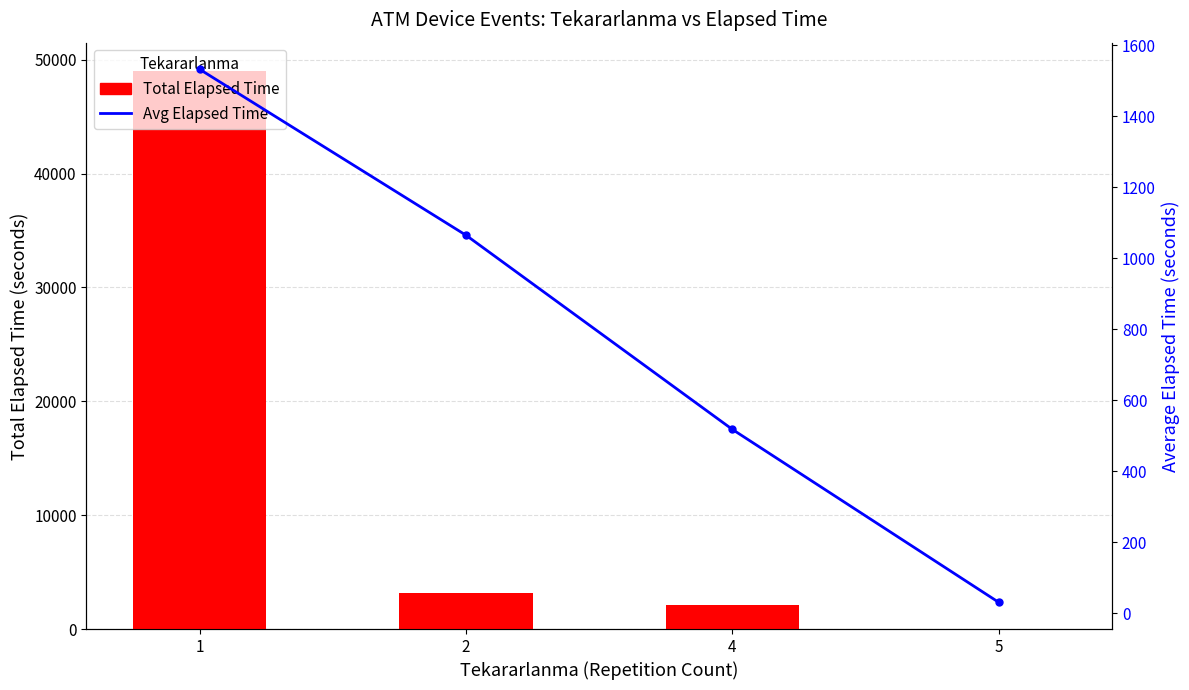

Where is Total Elapsed Time nearest to the value 24540?

2